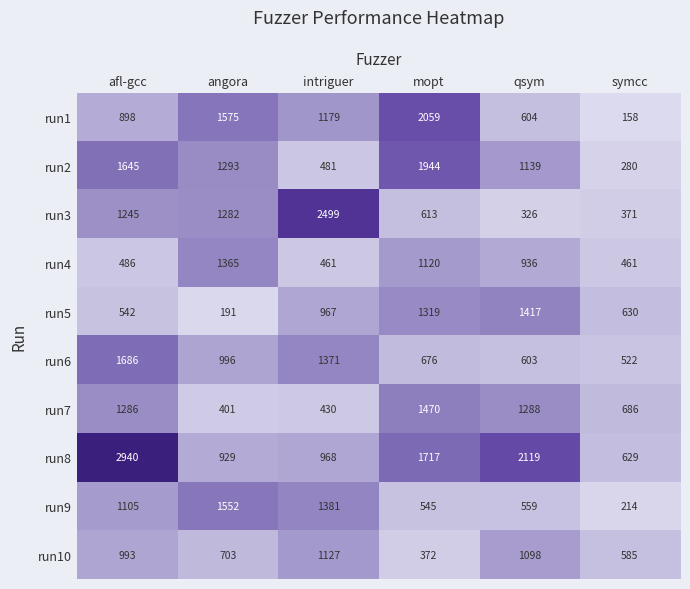

Which series has the largest total across all categories?

run8